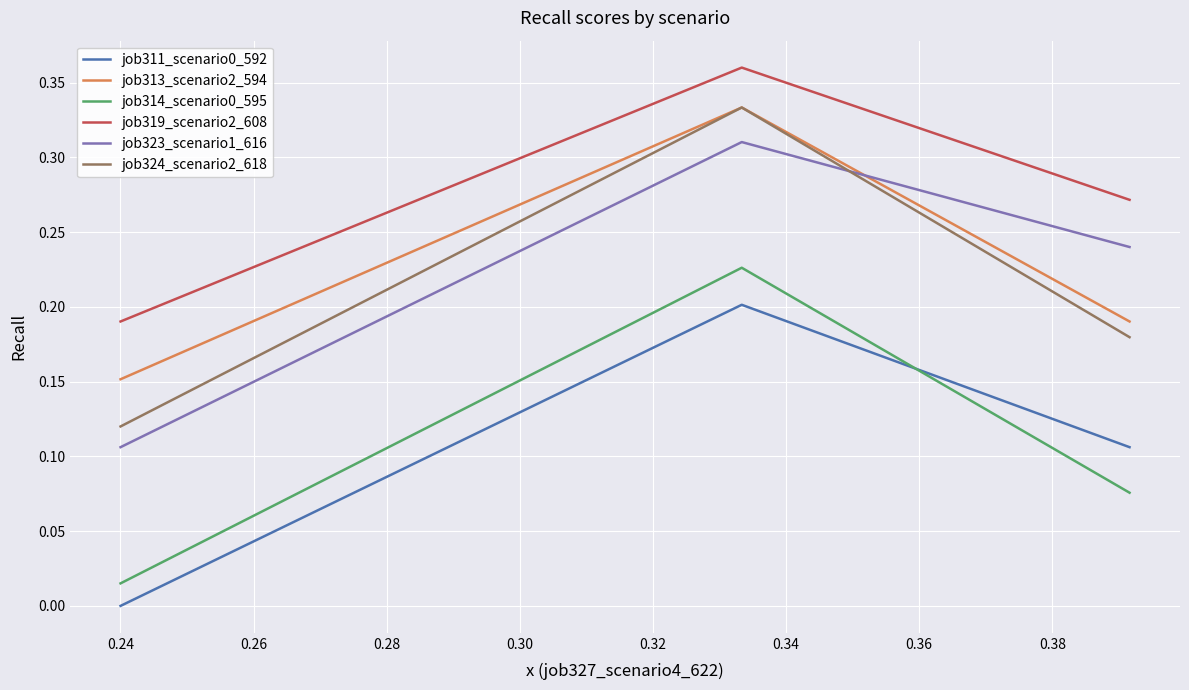

Which series has the largest total across all categories?

job319_scenario2_608